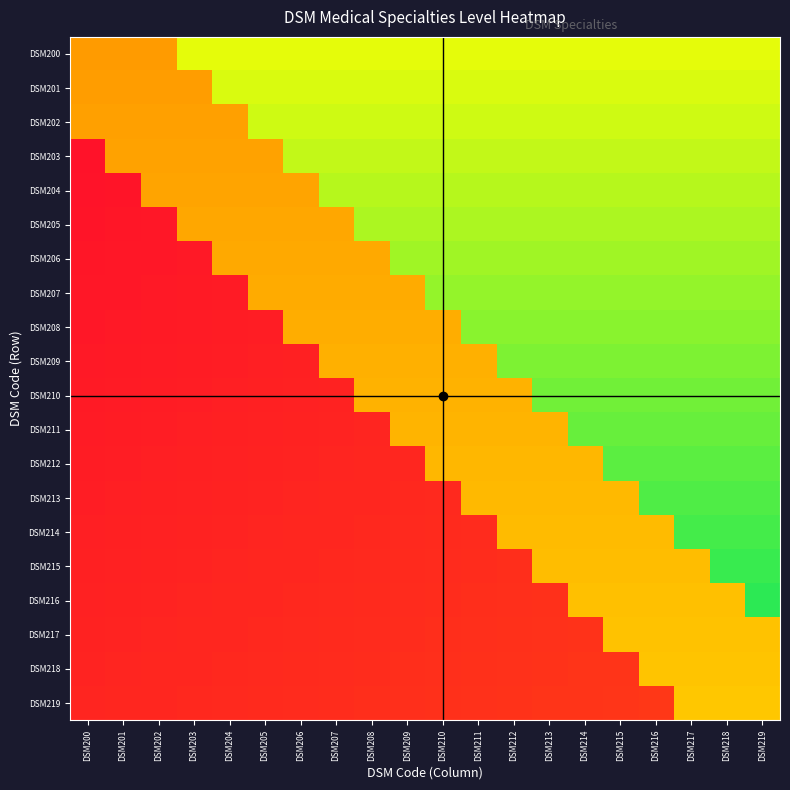

Reading left to right, what are all the values shown in this chart?

DSM200: DSM200=0.5	DSM201=0.5	DSM202=0.5	DSM203=0.7	DSM204=0.7	DSM205=0.7	DSM206=0.7	DSM207=0.7	DSM208=0.7	DSM209=0.7	DSM210=0.7	DSM211=0.7	DSM212=0.7	DSM213=0.7	DSM214=0.7	DSM215=0.7	DSM216=0.7	DSM217=0.7	DSM218=0.7	DSM219=0.7
DSM201: DSM200=0.5	DSM201=0.5	DSM202=0.5	DSM203=0.5	DSM204=0.7	DSM205=0.7	DSM206=0.7	DSM207=0.7	DSM208=0.7	DSM209=0.7	DSM210=0.7	DSM211=0.7	DSM212=0.7	DSM213=0.7	DSM214=0.7	DSM215=0.7	DSM216=0.7	DSM217=0.7	DSM218=0.7	DSM219=0.7
DSM202: DSM200=0.5	DSM201=0.5	DSM202=0.5	DSM203=0.5	DSM204=0.5	DSM205=0.7	DSM206=0.7	DSM207=0.7	DSM208=0.7	DSM209=0.7	DSM210=0.7	DSM211=0.7	DSM212=0.7	DSM213=0.7	DSM214=0.7	DSM215=0.7	DSM216=0.7	DSM217=0.7	DSM218=0.7	DSM219=0.7
DSM203: DSM200=0.1	DSM201=0.5	DSM202=0.5	DSM203=0.5	DSM204=0.5	DSM205=0.5	DSM206=0.7	DSM207=0.7	DSM208=0.7	DSM209=0.7	DSM210=0.7	DSM211=0.7	DSM212=0.7	DSM213=0.7	DSM214=0.7	DSM215=0.7	DSM216=0.7	DSM217=0.7	DSM218=0.7	DSM219=0.7
DSM204: DSM200=0.1	DSM201=0.1	DSM202=0.5	DSM203=0.5	DSM204=0.5	DSM205=0.5	DSM206=0.5	DSM207=0.8	DSM208=0.8	DSM209=0.8	DSM210=0.8	DSM211=0.8	DSM212=0.8	DSM213=0.8	DSM214=0.8	DSM215=0.8	DSM216=0.8	DSM217=0.8	DSM218=0.8	DSM219=0.8
DSM205: DSM200=0.1	DSM201=0.1	DSM202=0.1	DSM203=0.5	DSM204=0.5	DSM205=0.5	DSM206=0.5	DSM207=0.5	DSM208=0.8	DSM209=0.8	DSM210=0.8	DSM211=0.8	DSM212=0.8	DSM213=0.8	DSM214=0.8	DSM215=0.8	DSM216=0.8	DSM217=0.8	DSM218=0.8	DSM219=0.8
DSM206: DSM200=0.1	DSM201=0.1	DSM202=0.1	DSM203=0.1	DSM204=0.5	DSM205=0.5	DSM206=0.5	DSM207=0.5	DSM208=0.5	DSM209=0.8	DSM210=0.8	DSM211=0.8	DSM212=0.8	DSM213=0.8	DSM214=0.8	DSM215=0.8	DSM216=0.8	DSM217=0.8	DSM218=0.8	DSM219=0.8
DSM207: DSM200=0.1	DSM201=0.1	DSM202=0.1	DSM203=0.1	DSM204=0.1	DSM205=0.5	DSM206=0.5	DSM207=0.5	DSM208=0.5	DSM209=0.5	DSM210=0.8	DSM211=0.8	DSM212=0.8	DSM213=0.8	DSM214=0.8	DSM215=0.8	DSM216=0.8	DSM217=0.8	DSM218=0.8	DSM219=0.8
DSM208: DSM200=0.1	DSM201=0.1	DSM202=0.1	DSM203=0.1	DSM204=0.1	DSM205=0.1	DSM206=0.5	DSM207=0.5	DSM208=0.5	DSM209=0.5	DSM210=0.5	DSM211=0.8	DSM212=0.8	DSM213=0.8	DSM214=0.8	DSM215=0.8	DSM216=0.8	DSM217=0.8	DSM218=0.8	DSM219=0.8
DSM209: DSM200=0.1	DSM201=0.1	DSM202=0.1	DSM203=0.1	DSM204=0.1	DSM205=0.1	DSM206=0.1	DSM207=0.5	DSM208=0.5	DSM209=0.5	DSM210=0.5	DSM211=0.5	DSM212=0.8	DSM213=0.8	DSM214=0.8	DSM215=0.8	DSM216=0.8	DSM217=0.8	DSM218=0.8	DSM219=0.8
DSM210: DSM200=0.1	DSM201=0.1	DSM202=0.1	DSM203=0.1	DSM204=0.1	DSM205=0.1	DSM206=0.1	DSM207=0.1	DSM208=0.5	DSM209=0.5	DSM210=0.5	DSM211=0.5	DSM212=0.5	DSM213=0.8	DSM214=0.8	DSM215=0.8	DSM216=0.8	DSM217=0.8	DSM218=0.8	DSM219=0.8
DSM211: DSM200=0.1	DSM201=0.1	DSM202=0.1	DSM203=0.1	DSM204=0.1	DSM205=0.1	DSM206=0.1	DSM207=0.1	DSM208=0.1	DSM209=0.5	DSM210=0.5	DSM211=0.5	DSM212=0.5	DSM213=0.5	DSM214=0.9	DSM215=0.9	DSM216=0.9	DSM217=0.9	DSM218=0.9	DSM219=0.9
DSM212: DSM200=0.1	DSM201=0.1	DSM202=0.1	DSM203=0.1	DSM204=0.1	DSM205=0.1	DSM206=0.1	DSM207=0.1	DSM208=0.1	DSM209=0.1	DSM210=0.5	DSM211=0.5	DSM212=0.5	DSM213=0.5	DSM214=0.5	DSM215=0.9	DSM216=0.9	DSM217=0.9	DSM218=0.9	DSM219=0.9
DSM213: DSM200=0.1	DSM201=0.1	DSM202=0.1	DSM203=0.1	DSM204=0.1	DSM205=0.1	DSM206=0.1	DSM207=0.1	DSM208=0.1	DSM209=0.1	DSM210=0.1	DSM211=0.5	DSM212=0.5	DSM213=0.5	DSM214=0.5	DSM215=0.5	DSM216=0.9	DSM217=0.9	DSM218=0.9	DSM219=0.9
DSM214: DSM200=0.1	DSM201=0.1	DSM202=0.1	DSM203=0.1	DSM204=0.1	DSM205=0.1	DSM206=0.1	DSM207=0.1	DSM208=0.1	DSM209=0.1	DSM210=0.1	DSM211=0.1	DSM212=0.5	DSM213=0.5	DSM214=0.5	DSM215=0.5	DSM216=0.5	DSM217=0.9	DSM218=0.9	DSM219=0.9
DSM215: DSM200=0.1	DSM201=0.1	DSM202=0.1	DSM203=0.1	DSM204=0.1	DSM205=0.1	DSM206=0.1	DSM207=0.1	DSM208=0.1	DSM209=0.1	DSM210=0.1	DSM211=0.1	DSM212=0.2	DSM213=0.5	DSM214=0.5	DSM215=0.5	DSM216=0.5	DSM217=0.5	DSM218=0.9	DSM219=0.9
DSM216: DSM200=0.1	DSM201=0.1	DSM202=0.1	DSM203=0.1	DSM204=0.1	DSM205=0.1	DSM206=0.1	DSM207=0.1	DSM208=0.1	DSM209=0.1	DSM210=0.1	DSM211=0.2	DSM212=0.2	DSM213=0.2	DSM214=0.5	DSM215=0.5	DSM216=0.5	DSM217=0.5	DSM218=0.5	DSM219=0.9
DSM217: DSM200=0.1	DSM201=0.1	DSM202=0.1	DSM203=0.1	DSM204=0.1	DSM205=0.1	DSM206=0.1	DSM207=0.1	DSM208=0.1	DSM209=0.1	DSM210=0.2	DSM211=0.2	DSM212=0.2	DSM213=0.2	DSM214=0.2	DSM215=0.5	DSM216=0.5	DSM217=0.5	DSM218=0.5	DSM219=0.5
DSM218: DSM200=0.1	DSM201=0.1	DSM202=0.1	DSM203=0.1	DSM204=0.1	DSM205=0.1	DSM206=0.1	DSM207=0.1	DSM208=0.1	DSM209=0.2	DSM210=0.2	DSM211=0.2	DSM212=0.2	DSM213=0.2	DSM214=0.2	DSM215=0.2	DSM216=0.5	DSM217=0.5	DSM218=0.5	DSM219=0.5
DSM219: DSM200=0.1	DSM201=0.1	DSM202=0.1	DSM203=0.1	DSM204=0.1	DSM205=0.1	DSM206=0.1	DSM207=0.1	DSM208=0.2	DSM209=0.2	DSM210=0.2	DSM211=0.2	DSM212=0.2	DSM213=0.2	DSM214=0.2	DSM215=0.2	DSM216=0.2	DSM217=0.5	DSM218=0.5	DSM219=0.5